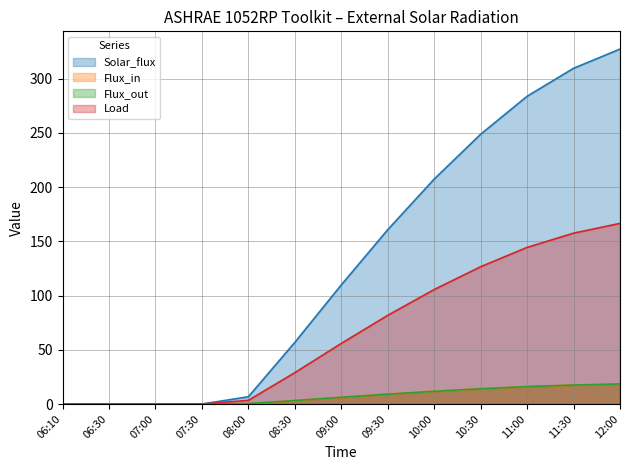

How many values in Load are above zero?

9